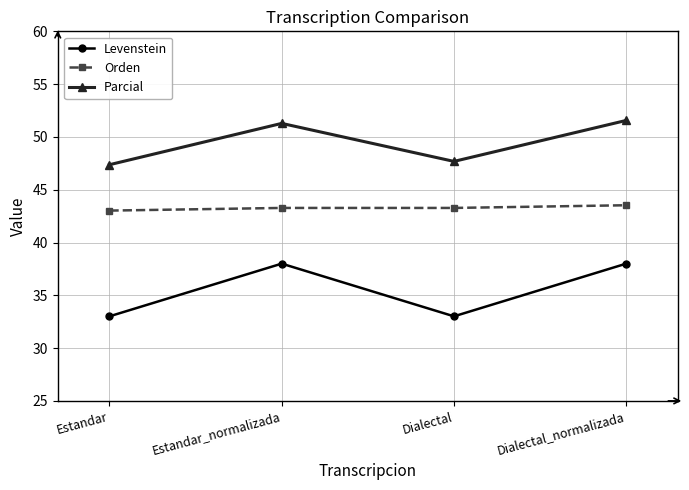

What is the total value across all series at Estandar_normalizada?

132.6